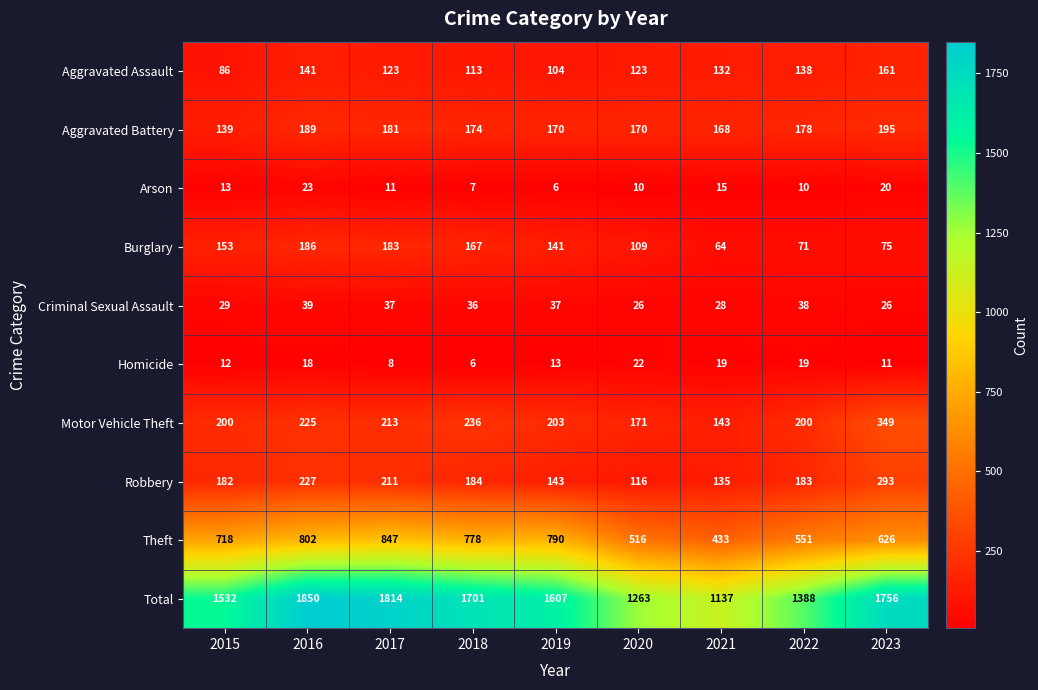

What is the sum of all Burglary values?

1149